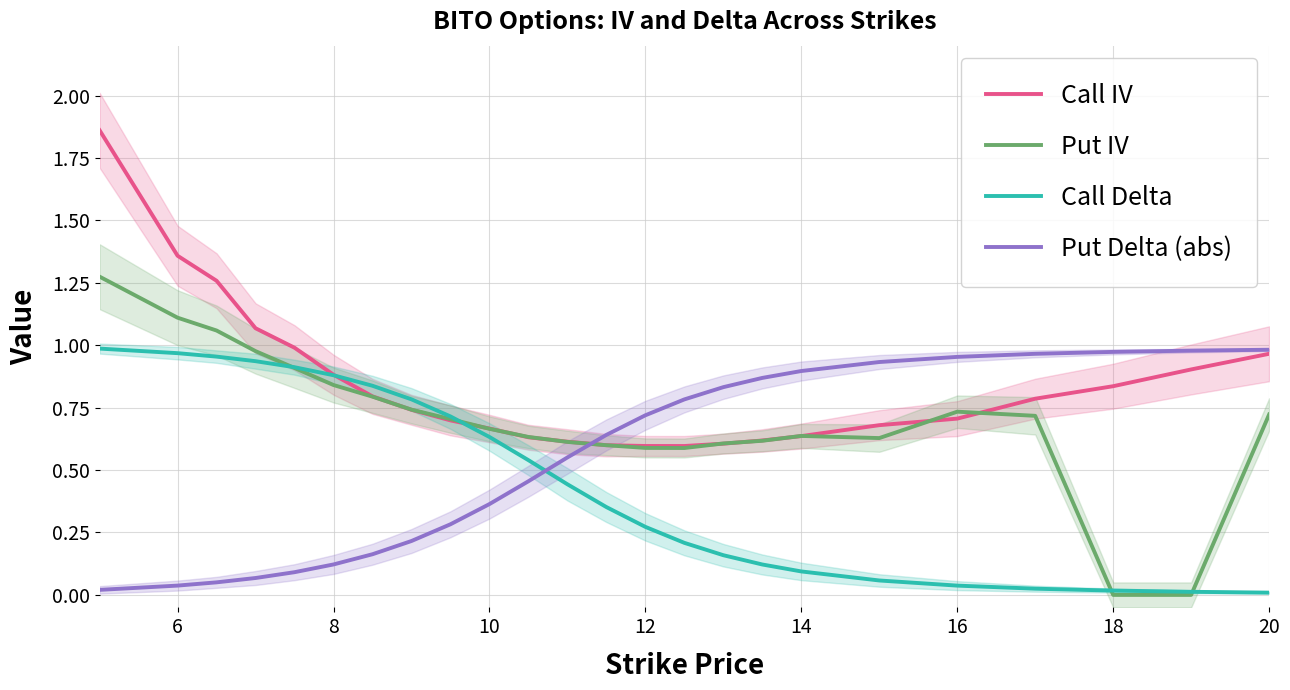

True or false: Put IV has more than 0 points higher than both neighbors.

True